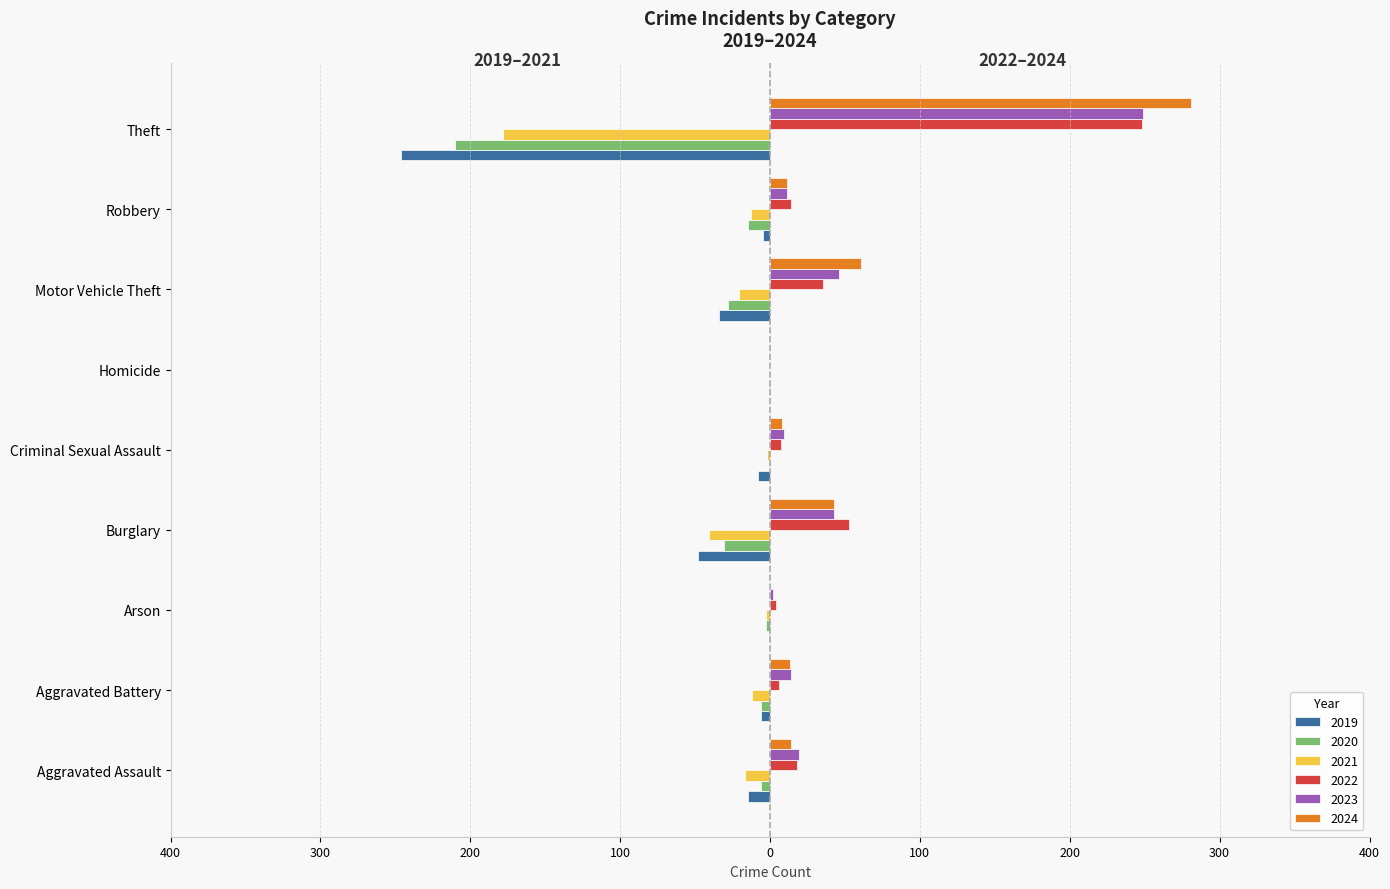

What are all the series names shown in the legend?

2019, 2020, 2021, 2022, 2023, 2024